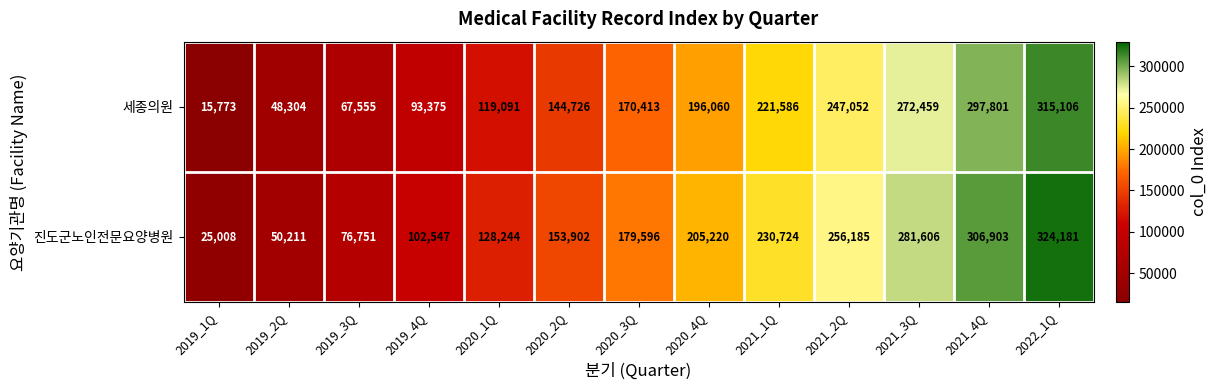

What is the difference between the second highest and minimum values in the 세종의원 series?

282028